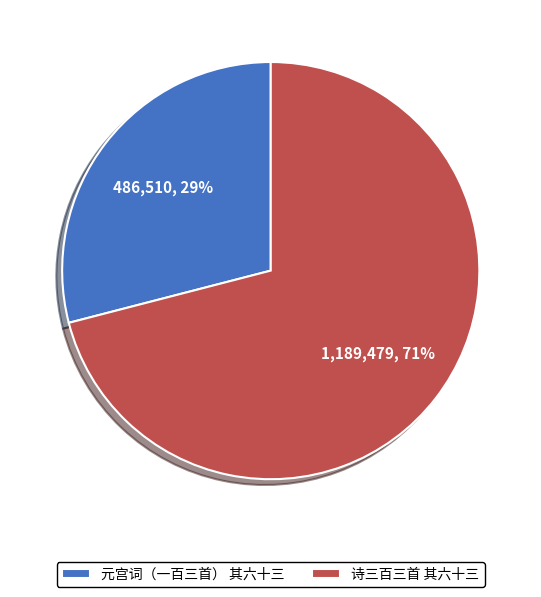

Which category has the biggest portion of the pie?

诗三百三首 其六十三